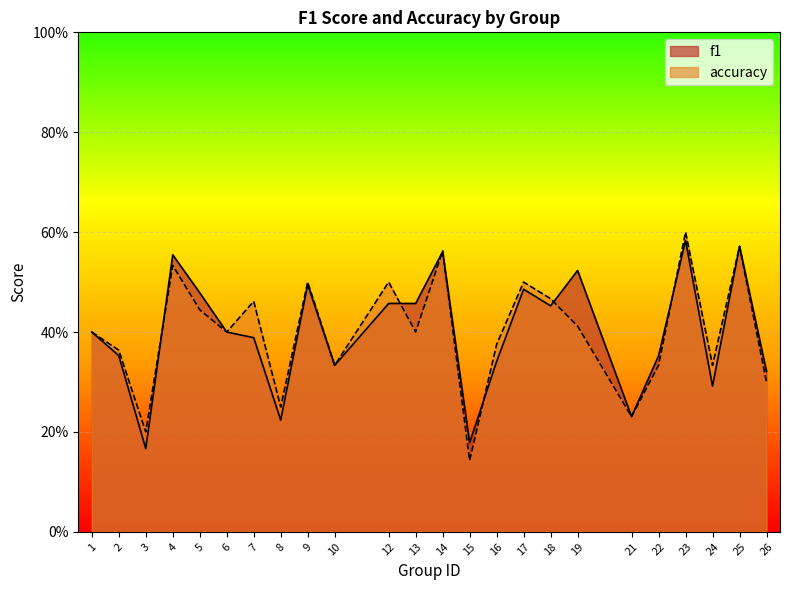

Which series changed the most between 10 and 17?

accuracy